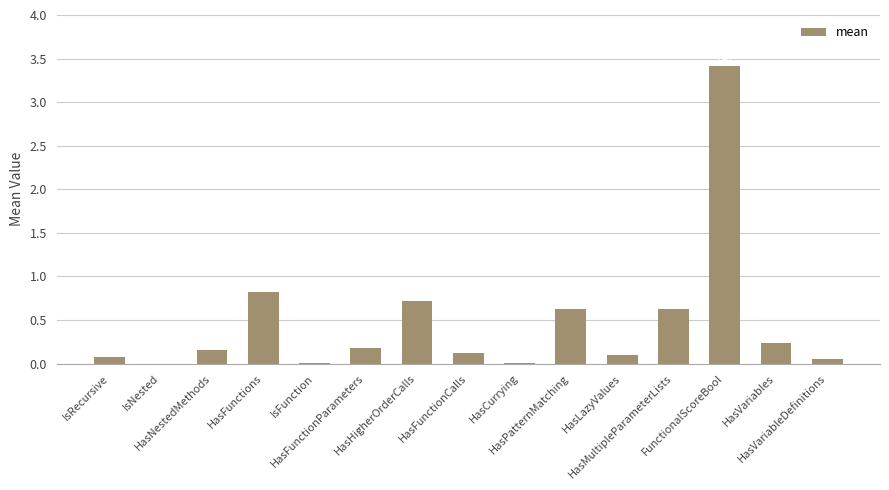

What is the value of the 8th bar from the left?

0.1